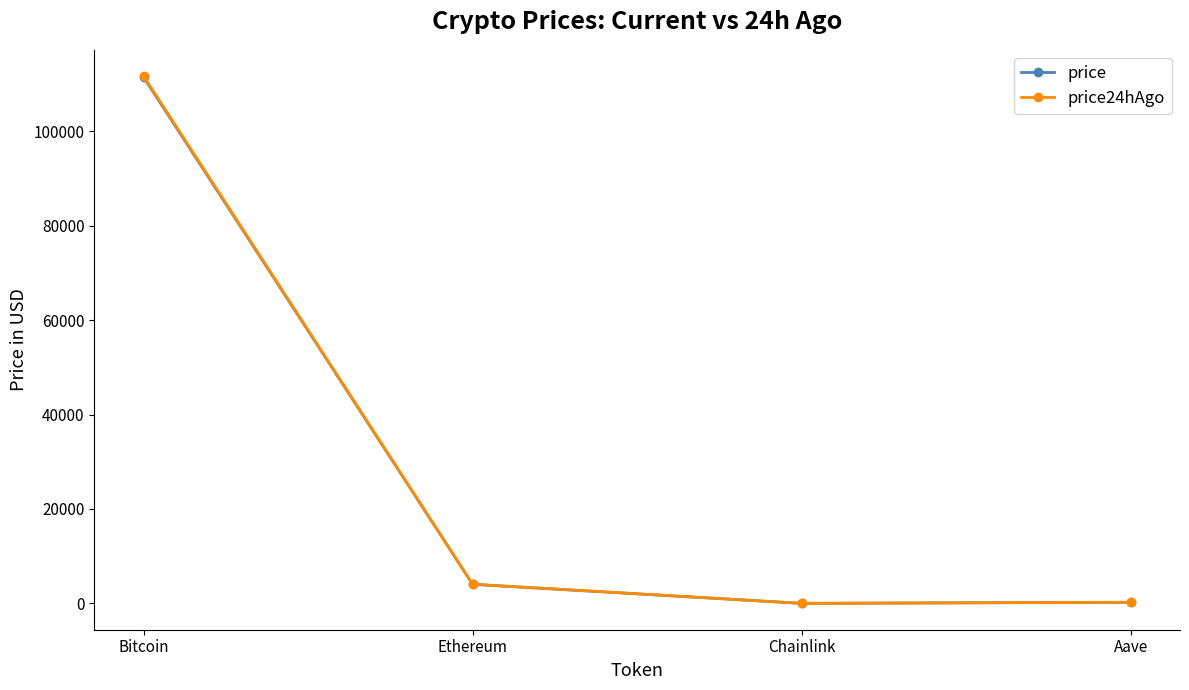

What is the maximum value for price?

111413.0